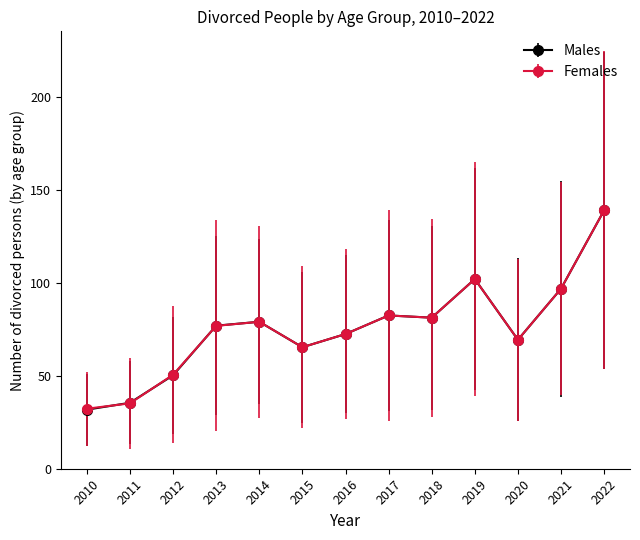

What is the minimum value shown in the chart?

31.8